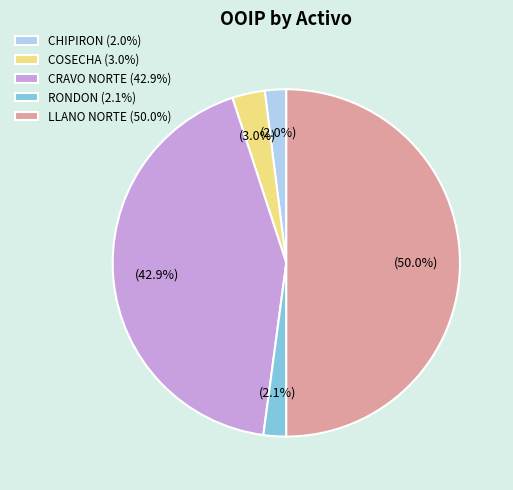

What percentage do COSECHA (3.0%) and RONDON (2.1%) together represent?

5.1%